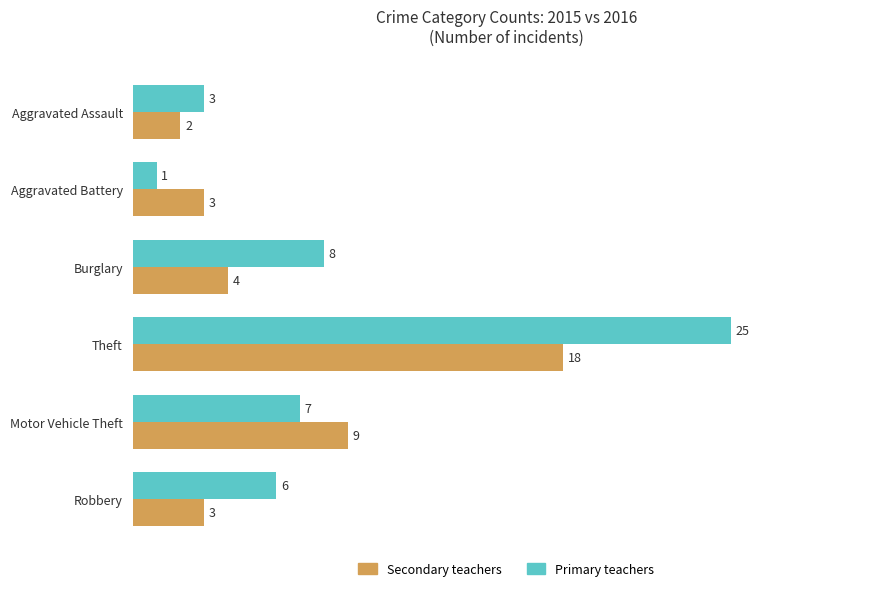

True or false: Secondary teachers has a value of 5 at Aggravated Battery.

False